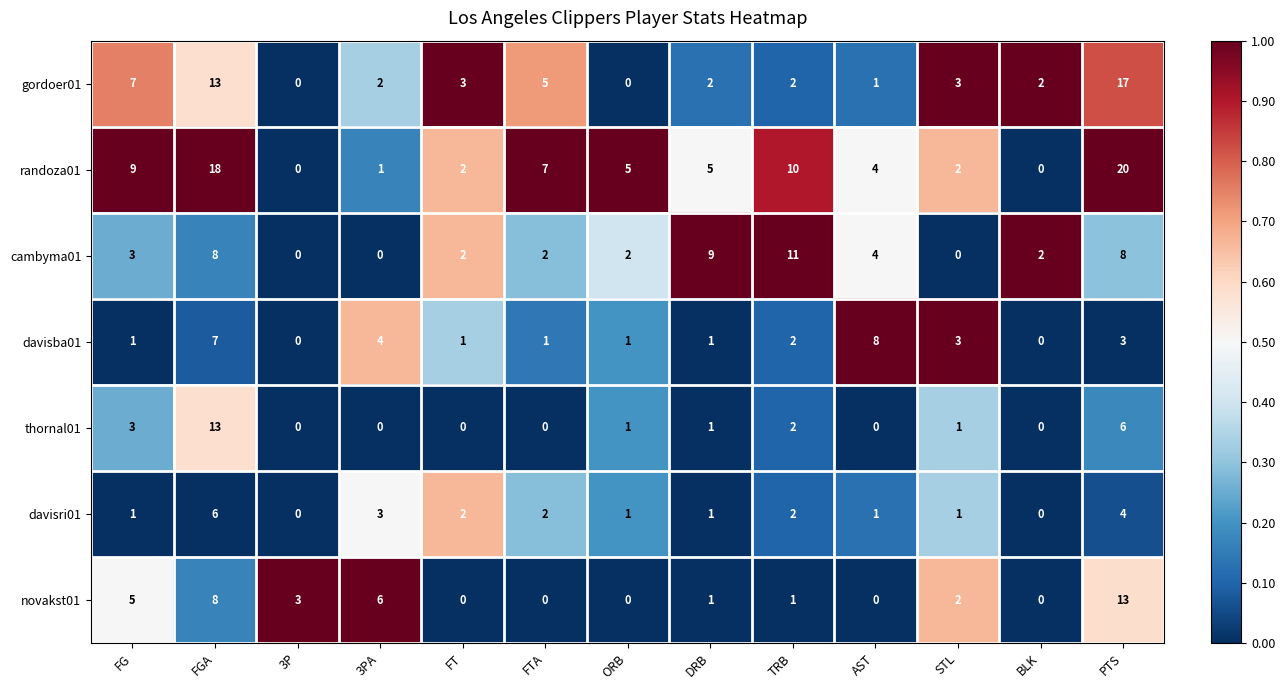

Is it true that gordoer01 equals 1 at DRB?

False